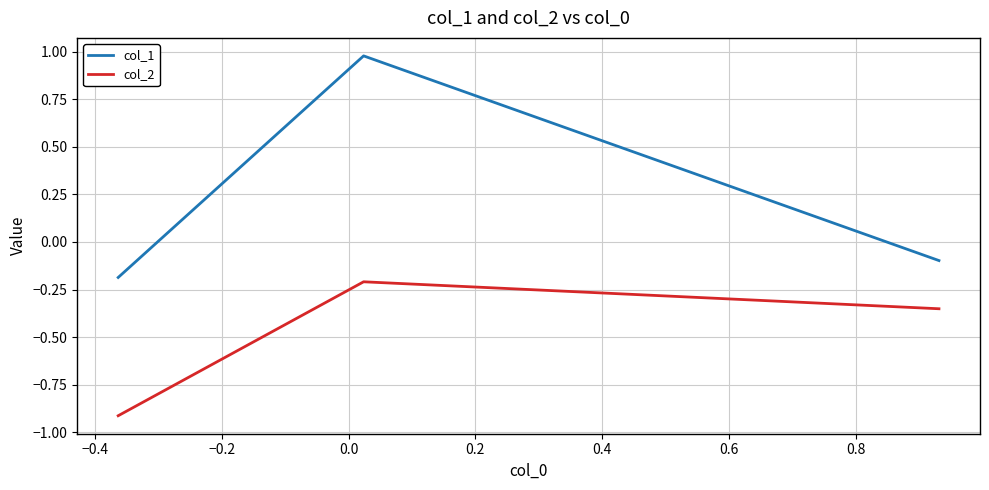

What is the average value of the col_2 series?

-0.5